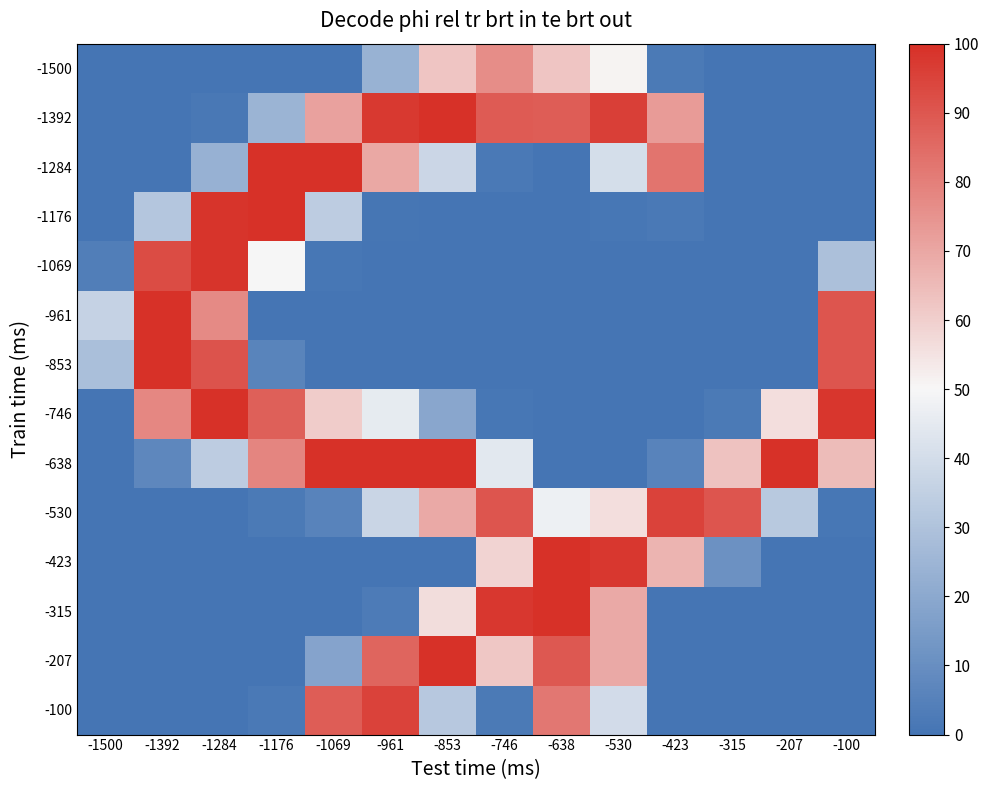

At -1500, list the series in order from smallest to largest.

-1500, -1392, -1284, -1176, -746, -638, -530, -423, -315, -207, -100, -1069, -853, -961